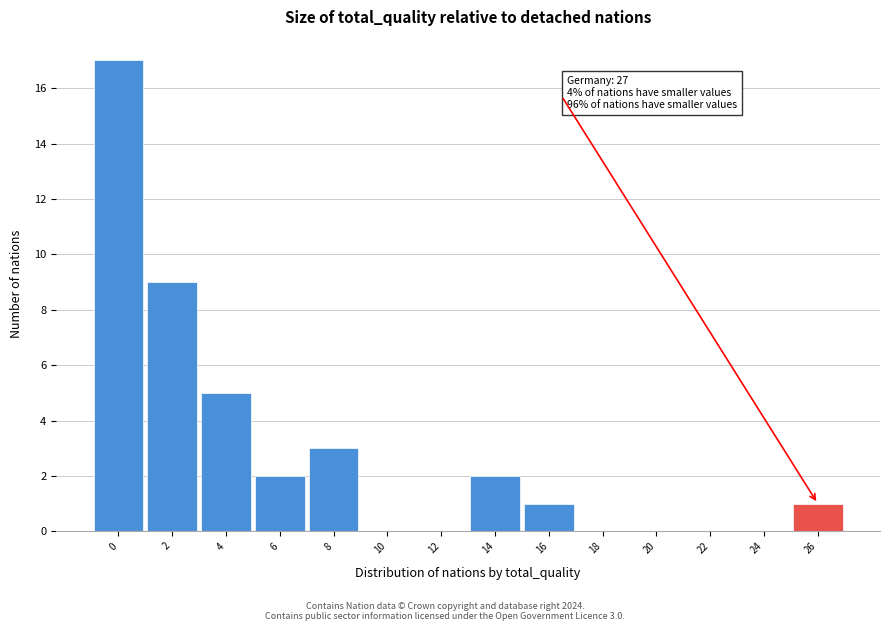

Reading left to right, what are all the values shown in this chart?

0=17	2=9	4=5	6=2	8=3	10=0	12=0	14=2	16=1	18=0	20=0	22=0	24=0	26=1